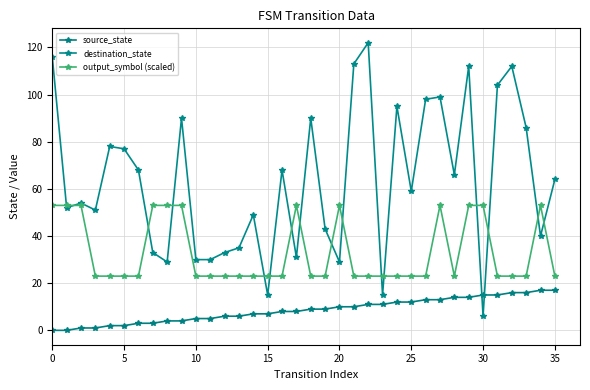

Which series ends up on top after the final intersection of destination_state and output_symbol (scaled)?

destination_state